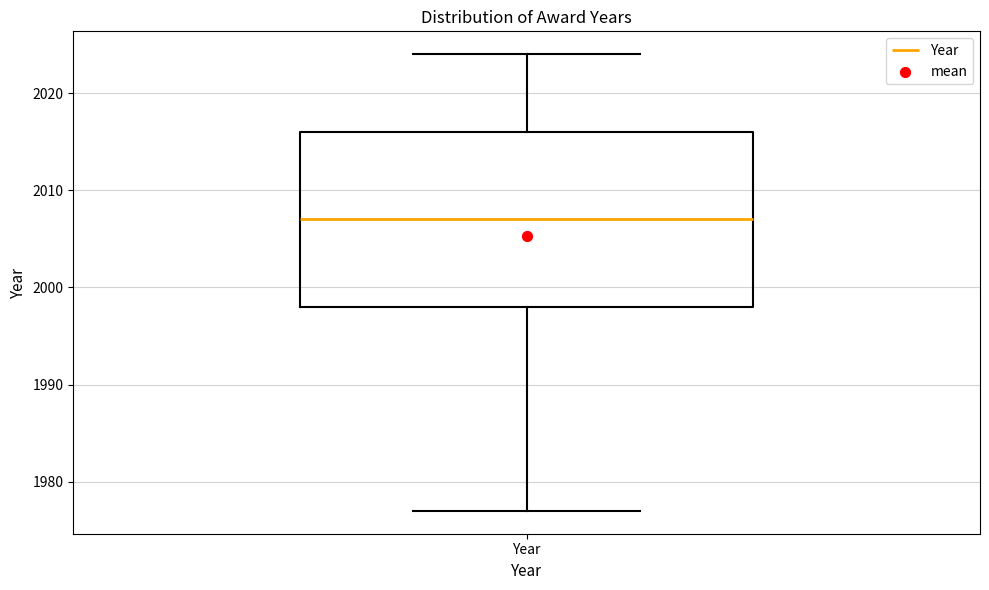

Where does the median line of the box for Year sit on the y-axis? The values are not printed on the chart, so give them approximately, as read against the axis.

2007